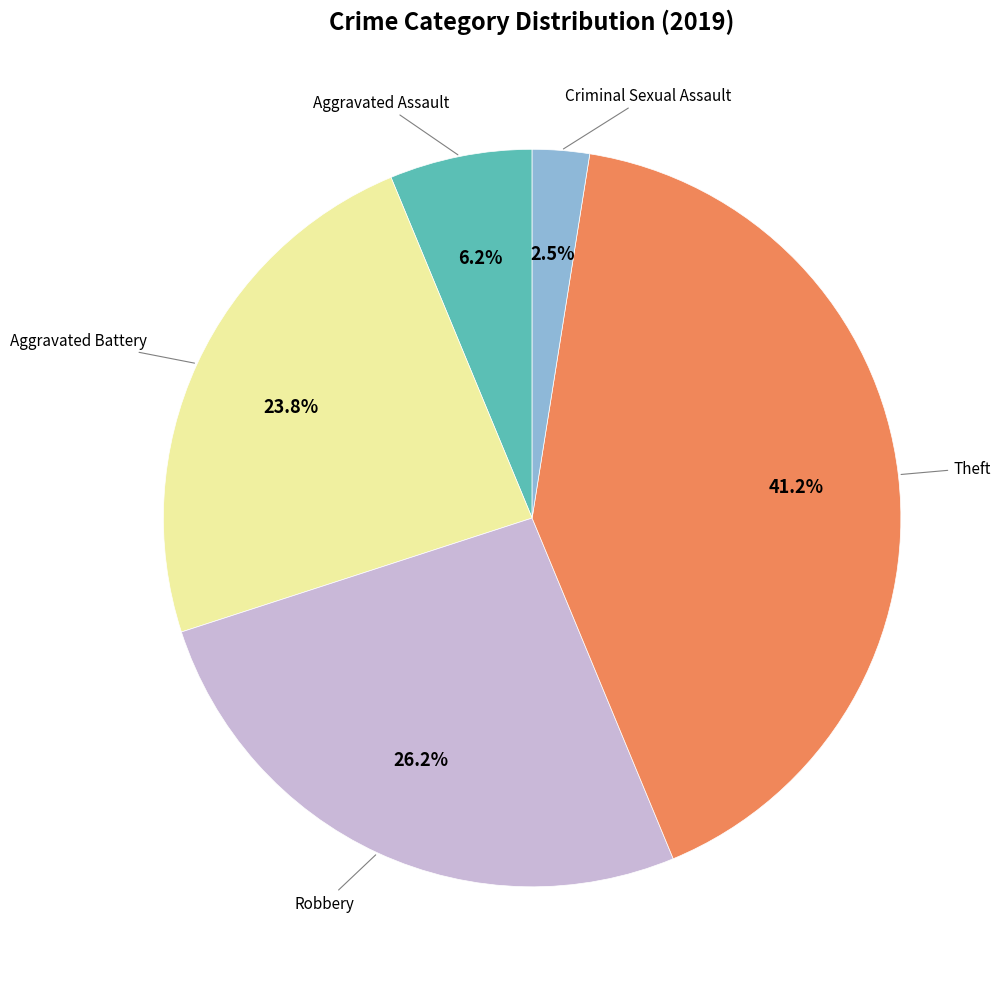

How many segments does this pie chart have?

5